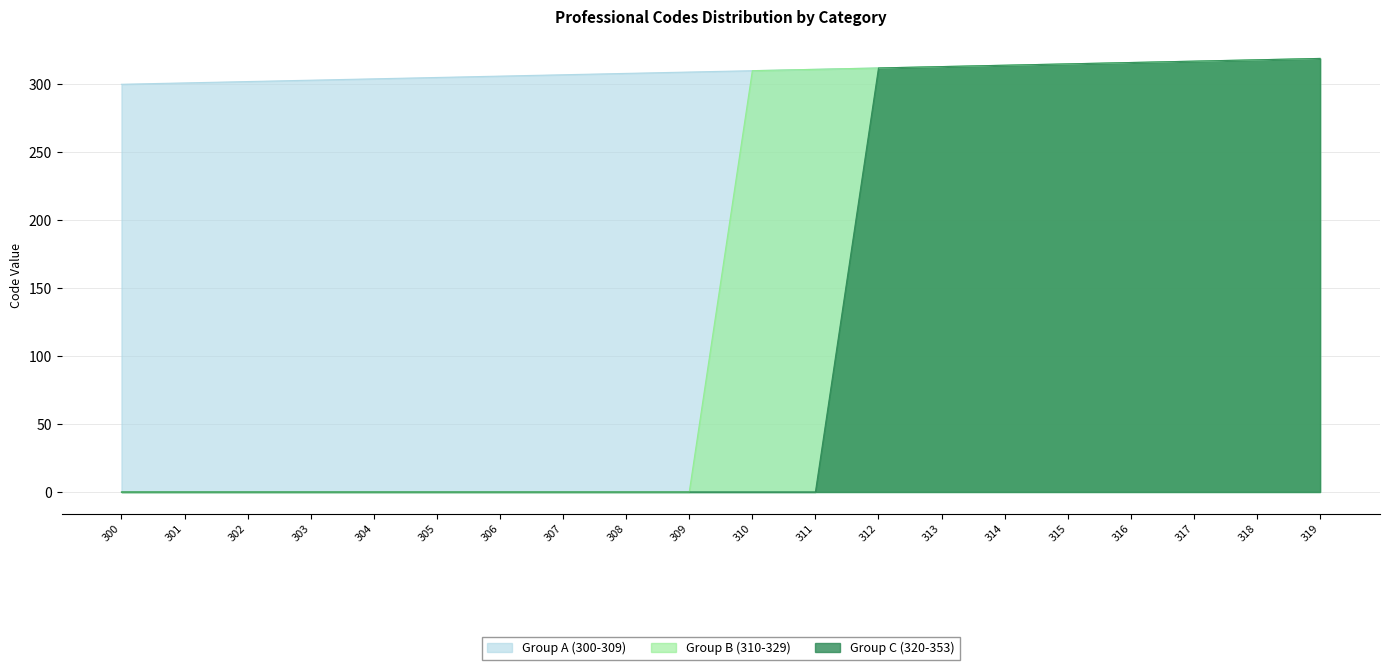

What is the approximate value of Group B (310-329) at 317, to the nearest 5?

315